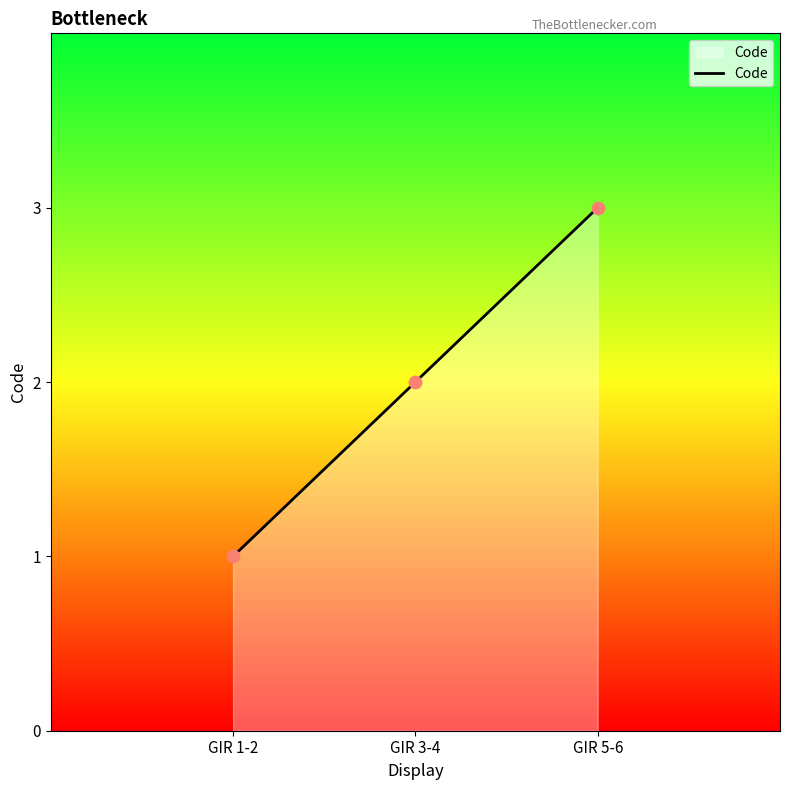

Which has a higher value, GIR 3-4 or GIR 1-2?

GIR 3-4